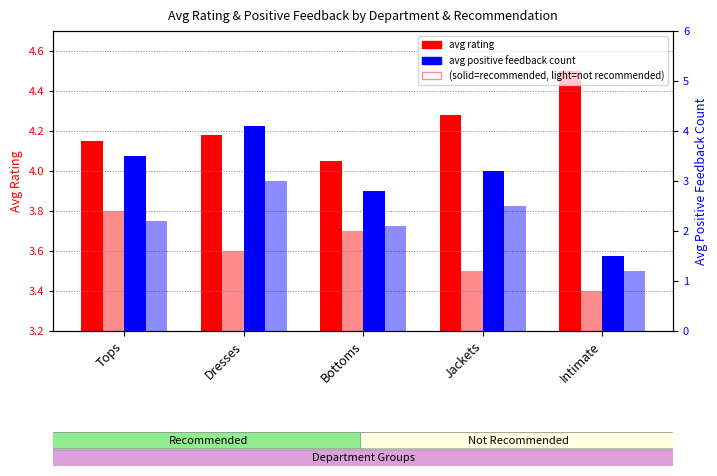

Between Tops and Jackets, which series saw the biggest shift?

avg rating (not recommended)